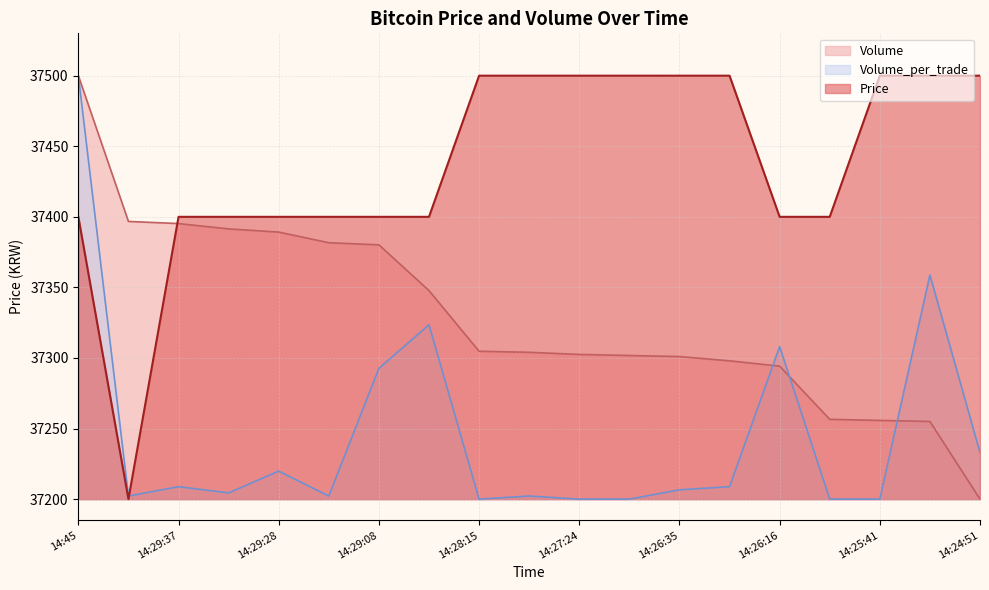

True or false: Price has a value of 58129.6 at 14:28:15.

False